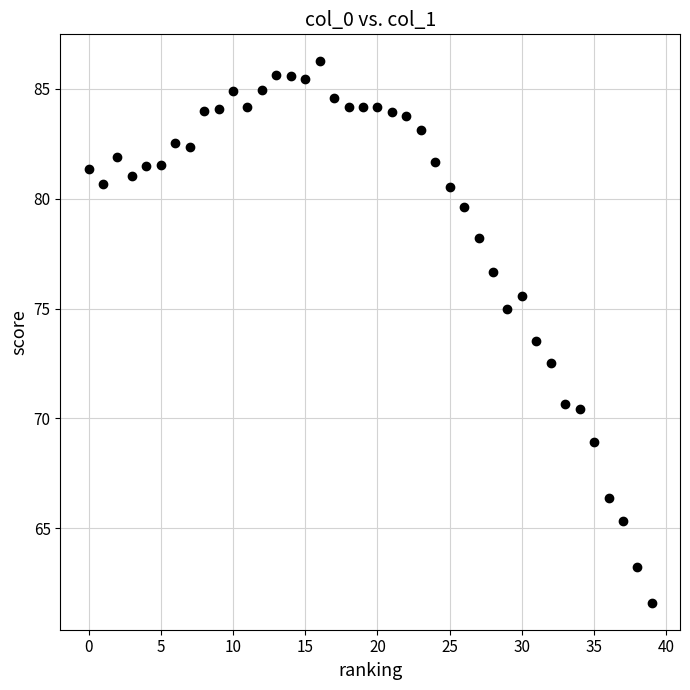

What is the range of Y values (max minus min)?

24.6